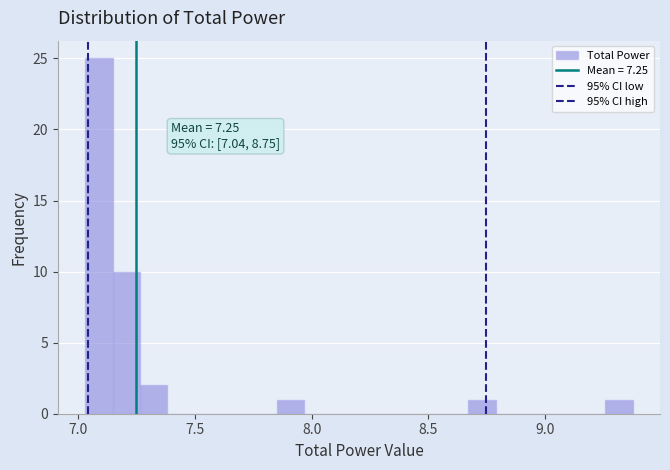

Around what value on the x-axis is the tallest bar? Give the approximate position of its centre, as read against the axis.

7.10